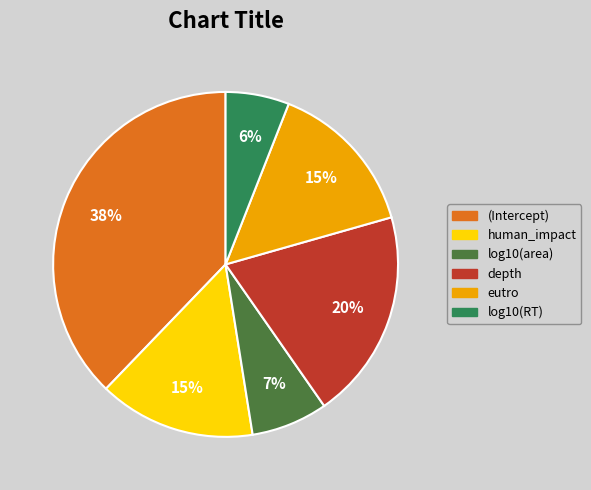

Is it true that log10(RT) is 1% of the pie?

False